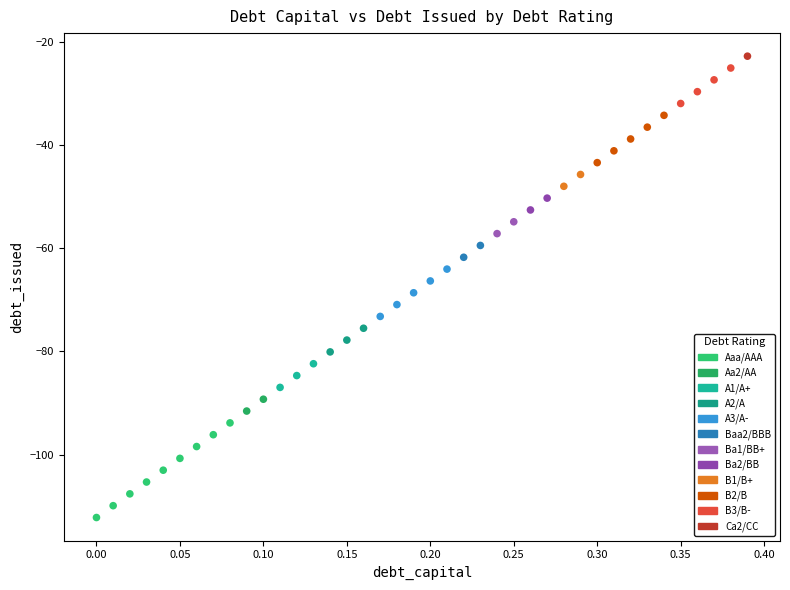

Which series contains the highest Y value?

Ca2/CC